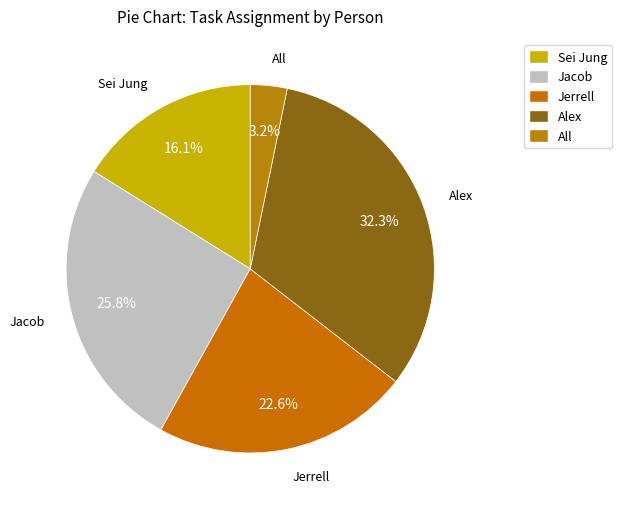

To the nearest percent, what is the difference between the Jacob and All slice percentages?

23%